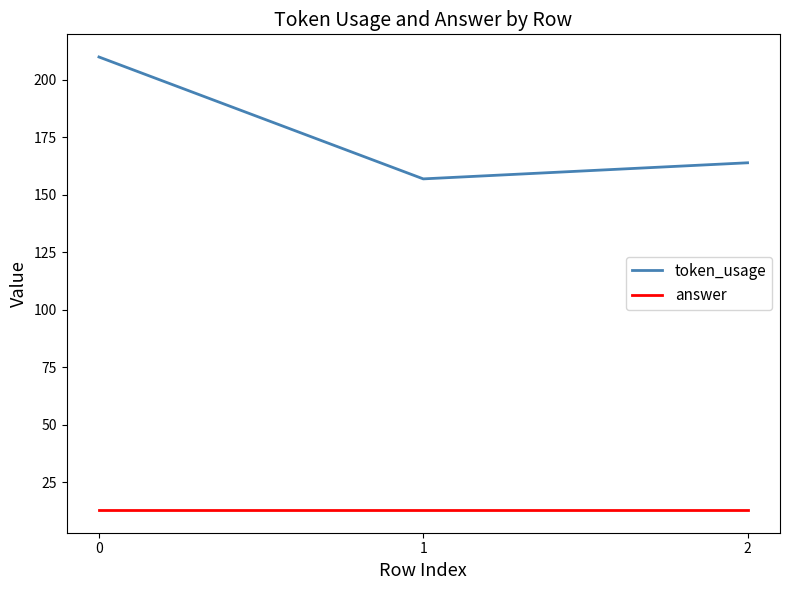

Rank the series by their average value, from lowest to highest.

answer, token_usage